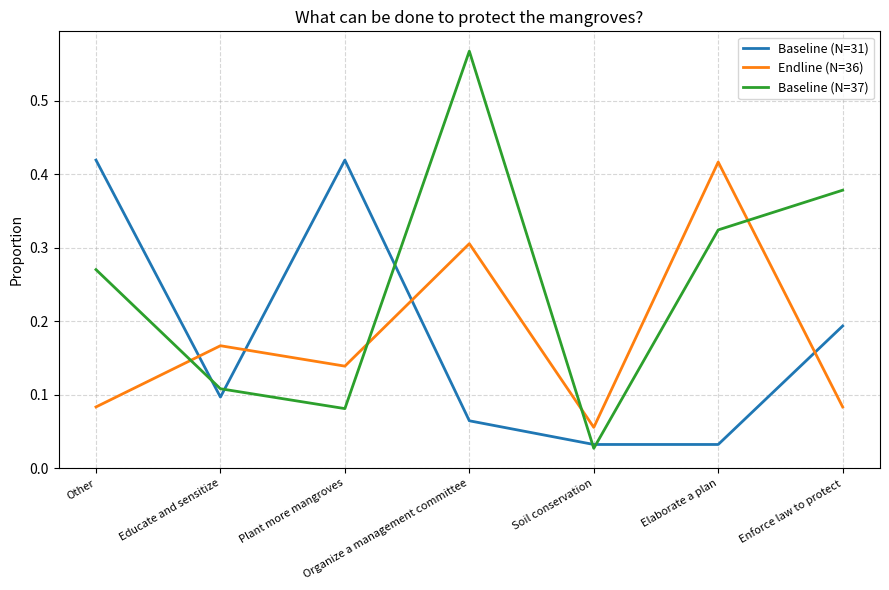

List the labels in order of Baseline (N=37) value, smallest first.

Soil conservation, Plant more mangroves, Educate and sensitize, Other, Elaborate a plan, Enforce law to protect, Organize a management committee